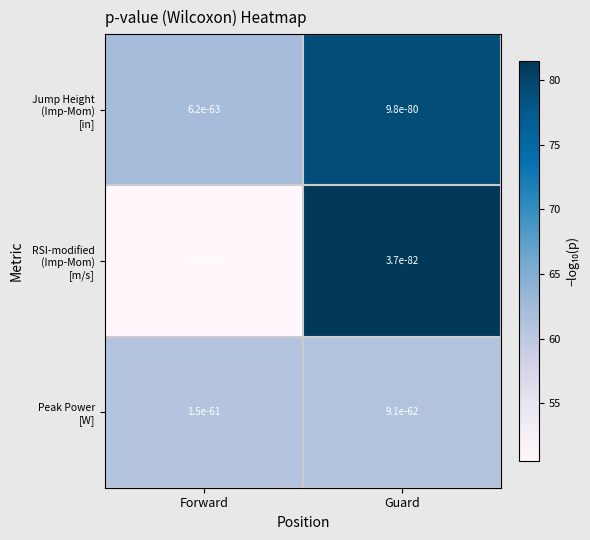

Which series has the largest total across all categories?

Jump Height (Imp-Mom) [in]